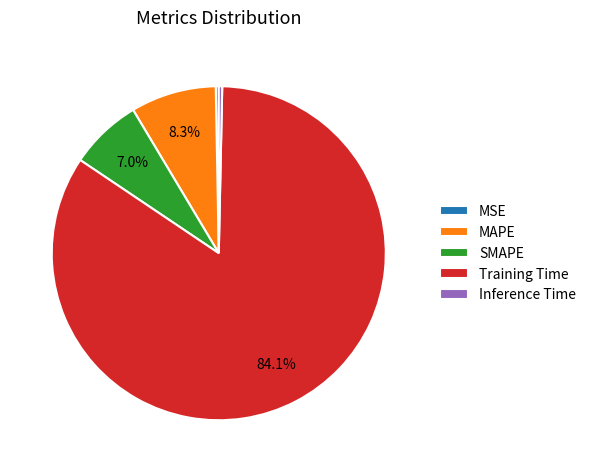

Does MSE represent more than half of the total?

No